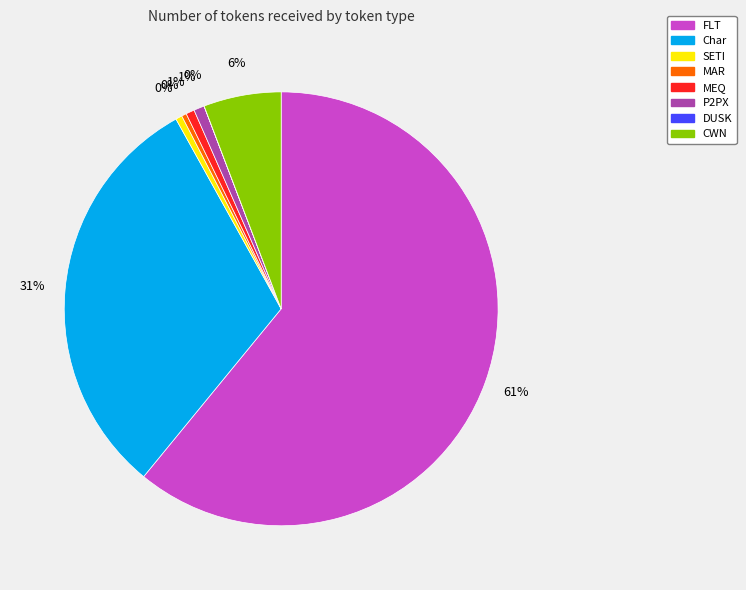

Does any single category account for the majority?

Yes